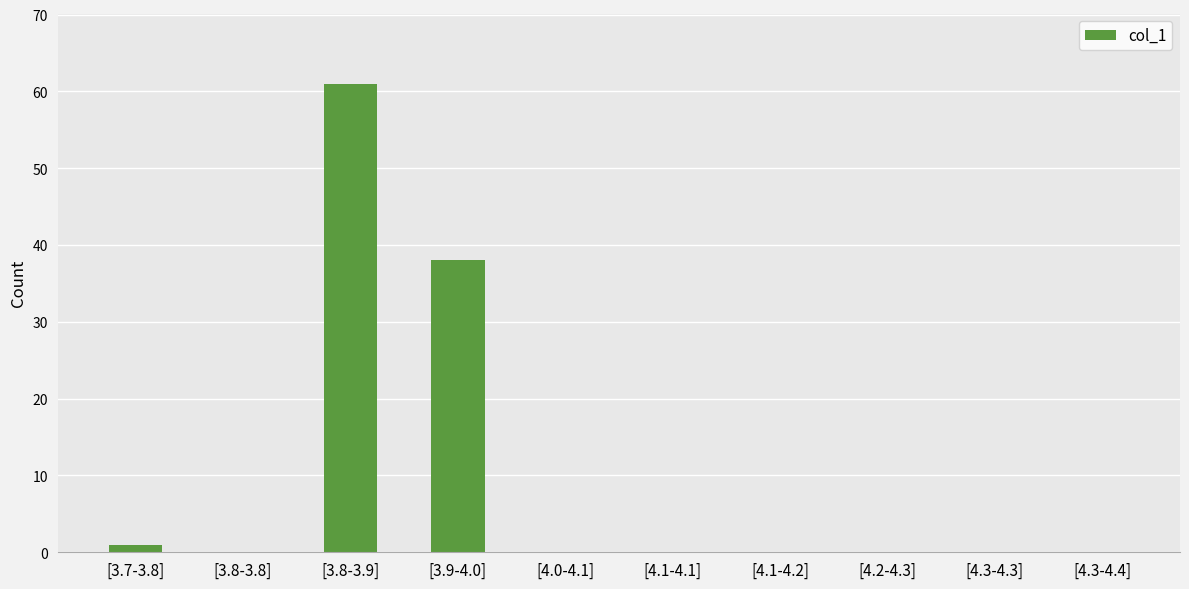

How many data points does each series have?

10